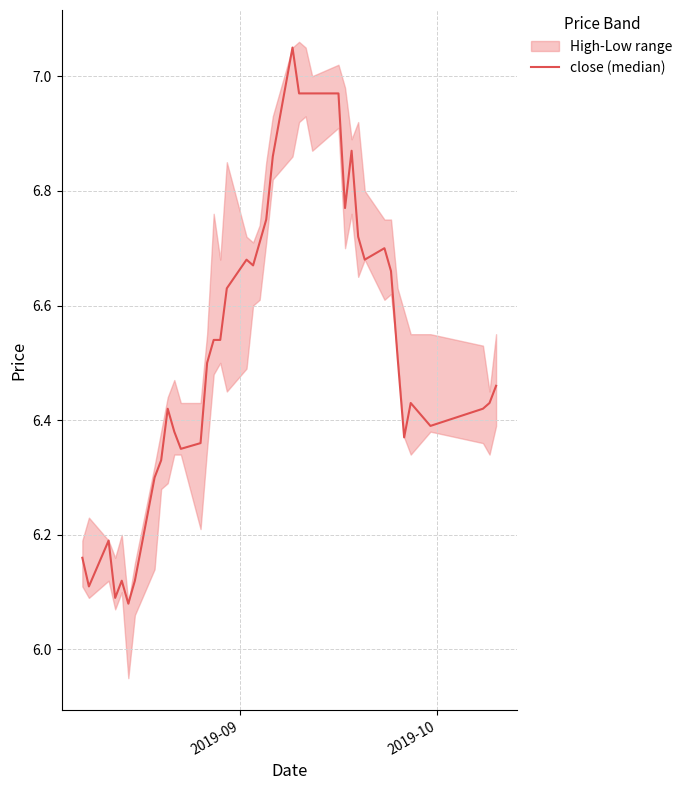

Reading left to right, what are all the values shown in this chart?

6.2	6.1	6.2	6.1	6.1	6.1	6.1	6.3	6.3	6.4	6.4	6.3	6.4	6.5	6.5	6.5	6.6	6.7	6.7	6.7	6.8	6.9	7.0	7.0	7.0	7.0	7.0	6.8	6.9	6.7	6.7	6.7	6.7	6.5	6.4	6.4	6.4	6.4	6.4	6.5